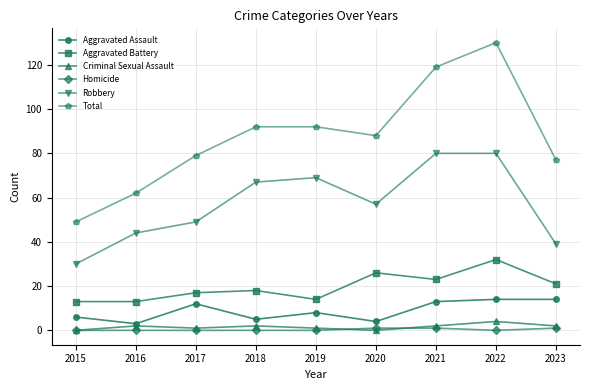

Count the number of categories in the chart.

9